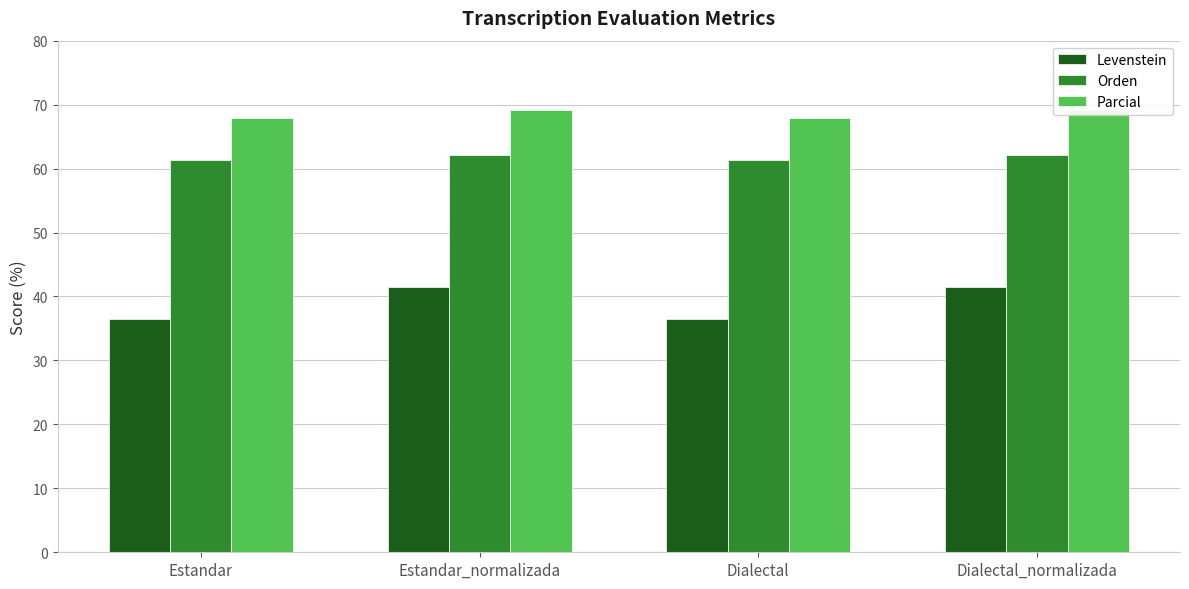

Rank the series by their maximum value, from highest to lowest.

Parcial, Orden, Levenstein